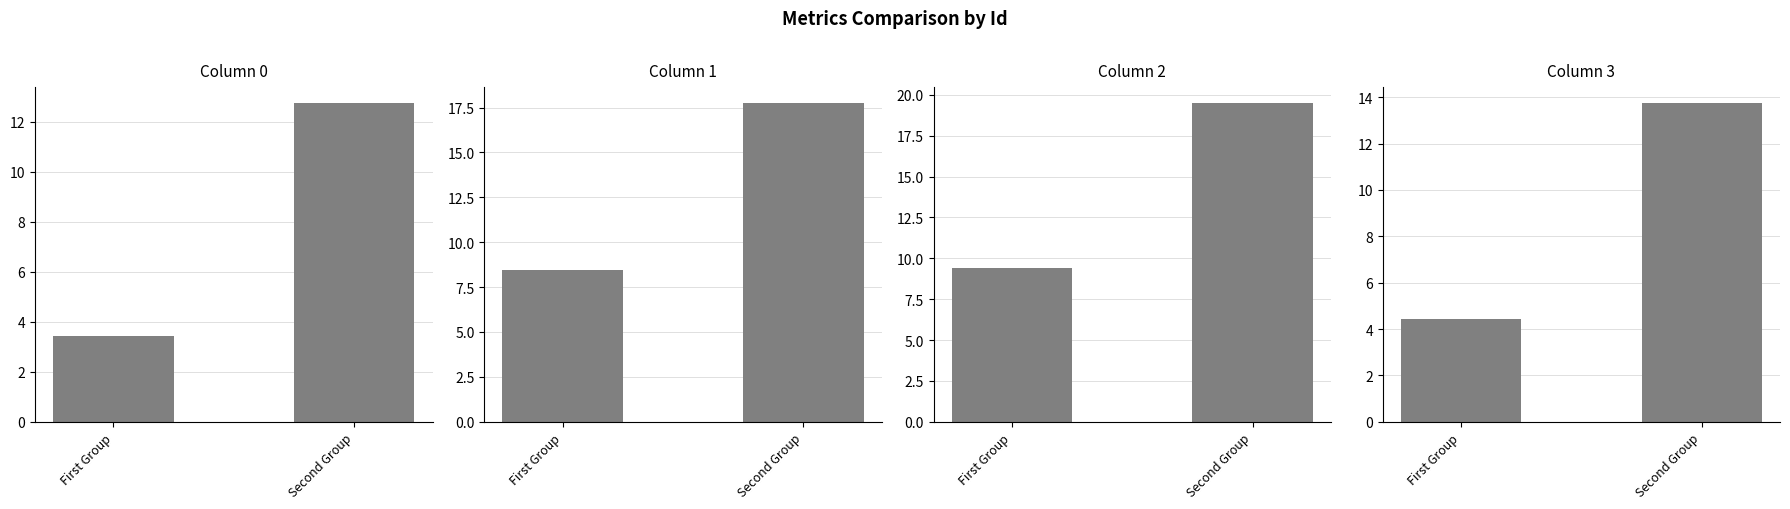

The value of Column 1 at Second Group is 4.3. True or false?

False